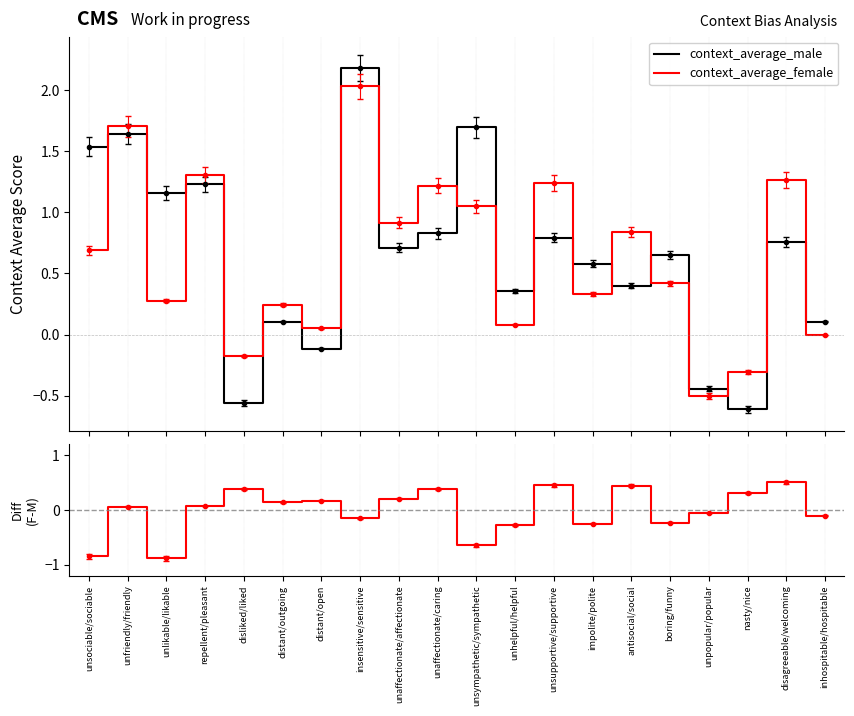

What is the maximum value shown in the chart?

2.2